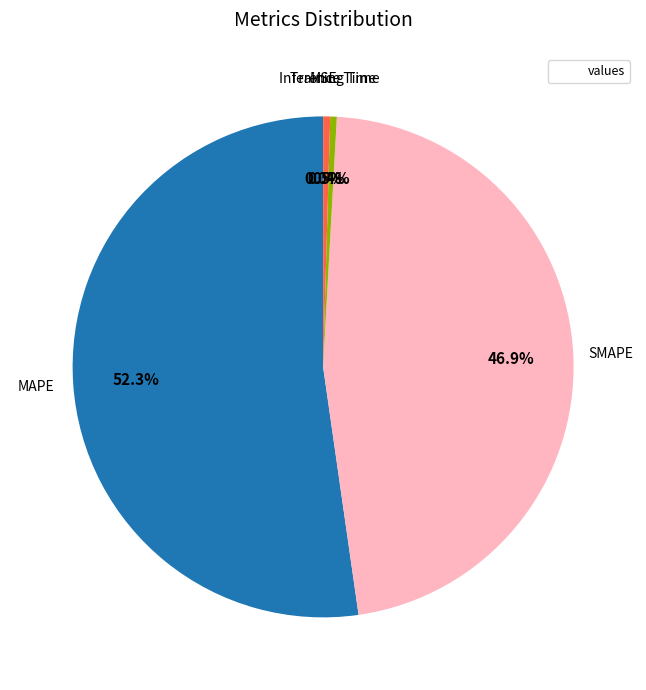

Is there any slice that represents more than half of the pie?

Yes